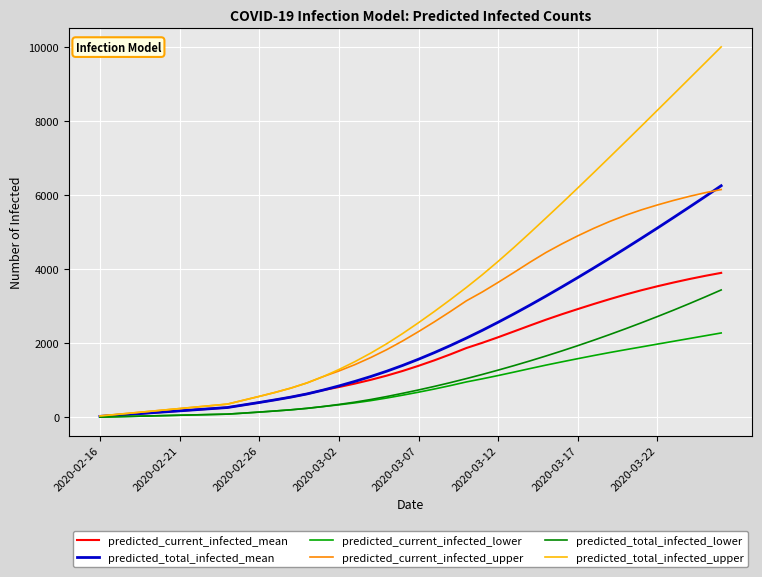

Is this an area chart (filled region under the line)?

No